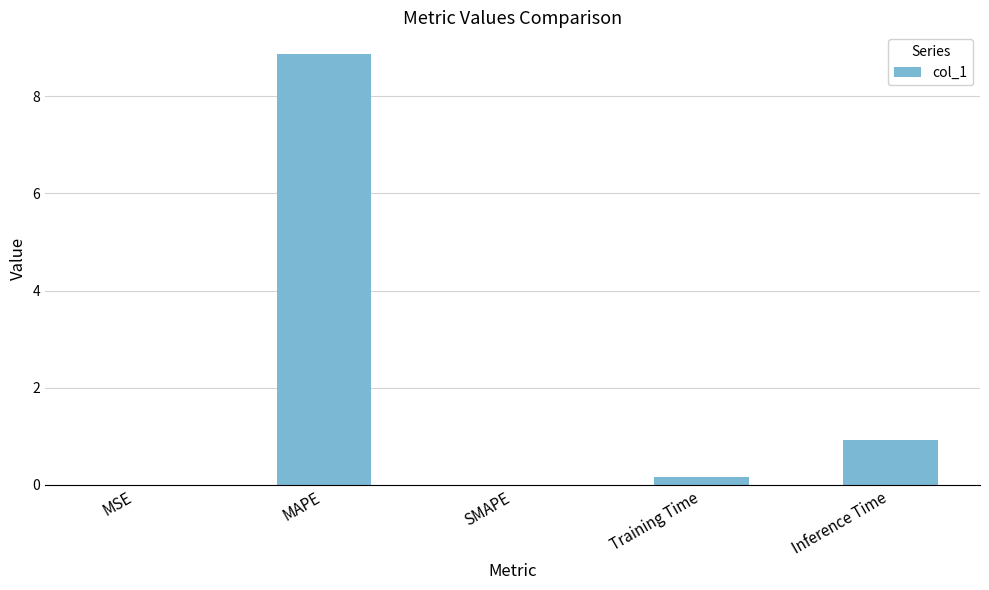

At which label is the value closest to 4?

Inference Time